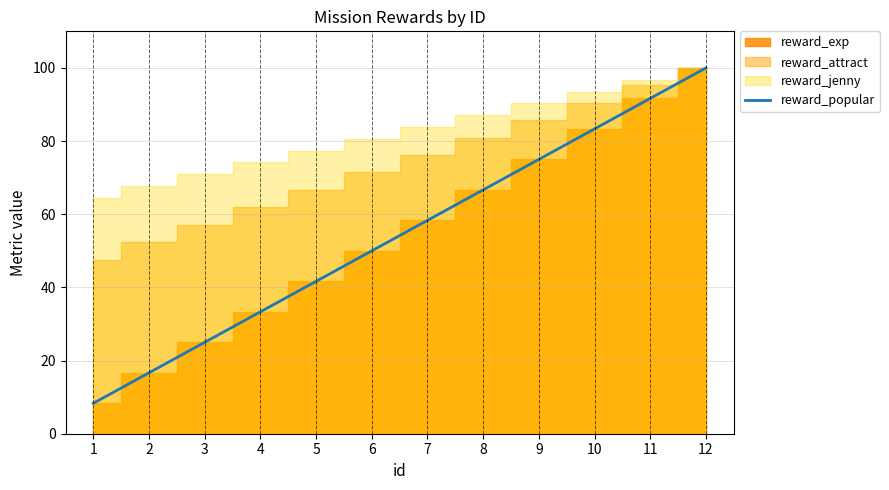

Which has a higher value, 9 or 11?

11